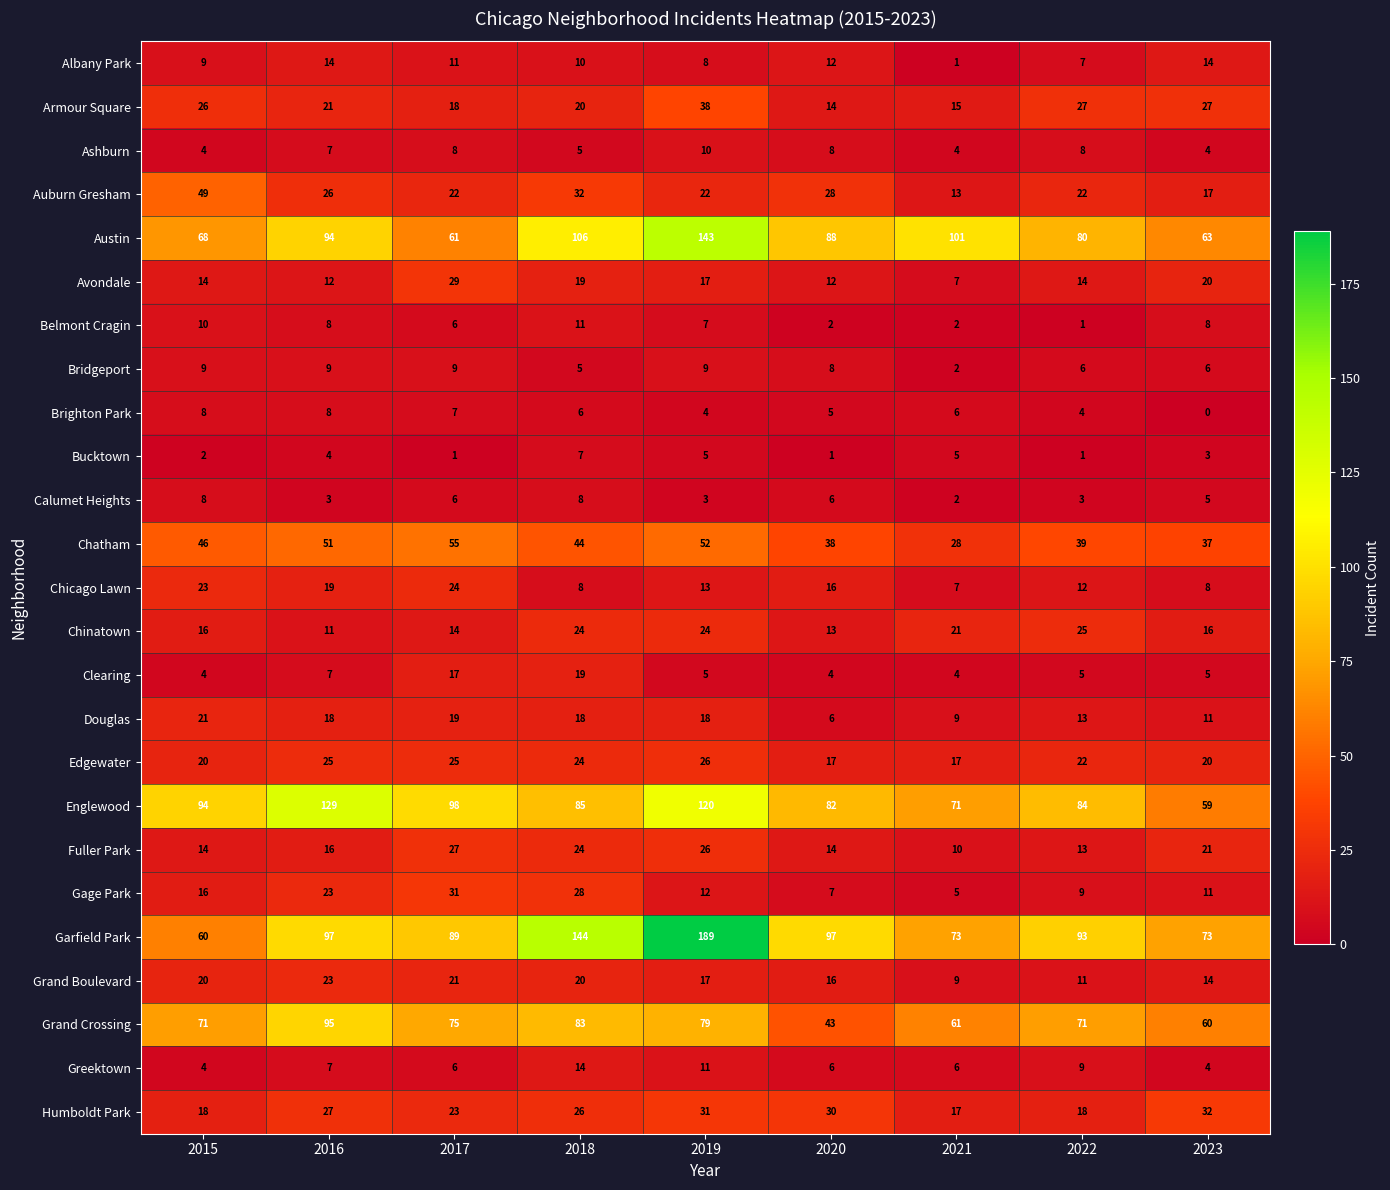

Read the Chinatown value at 2016, to the nearest 5.

10